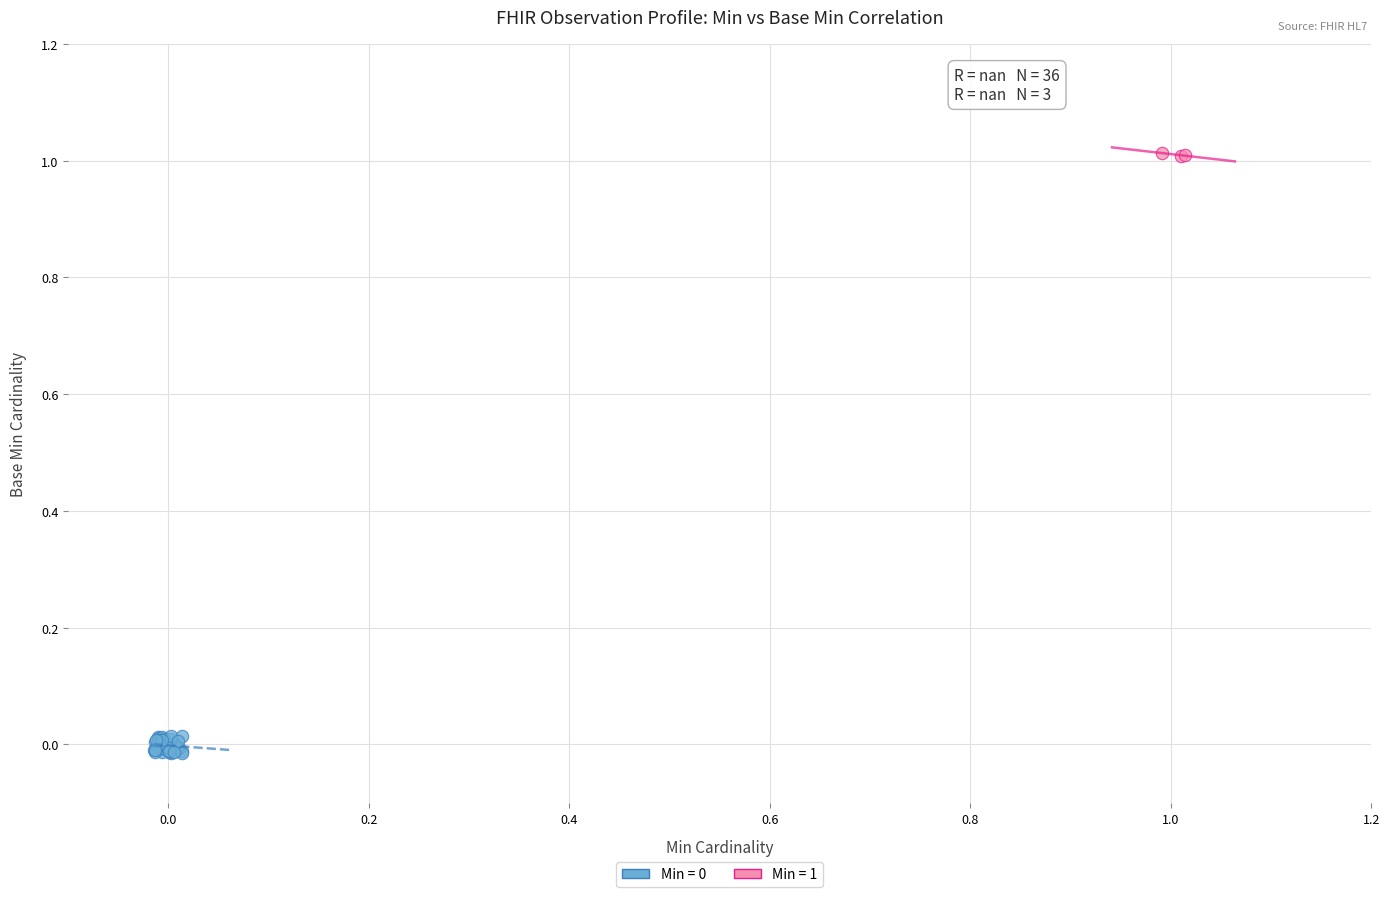

Which series contains the highest Y value?

Min = 1